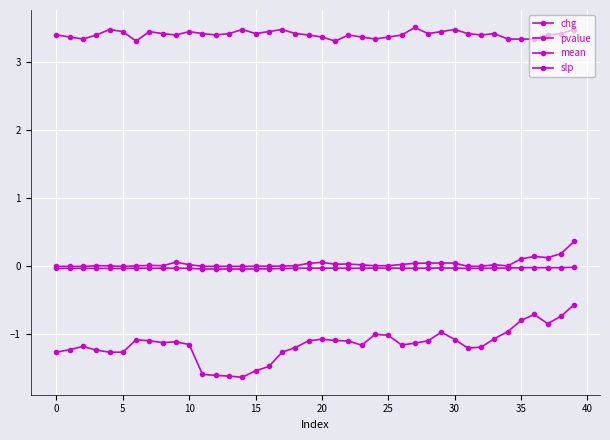

What is the maximum value shown in the chart?

3.5